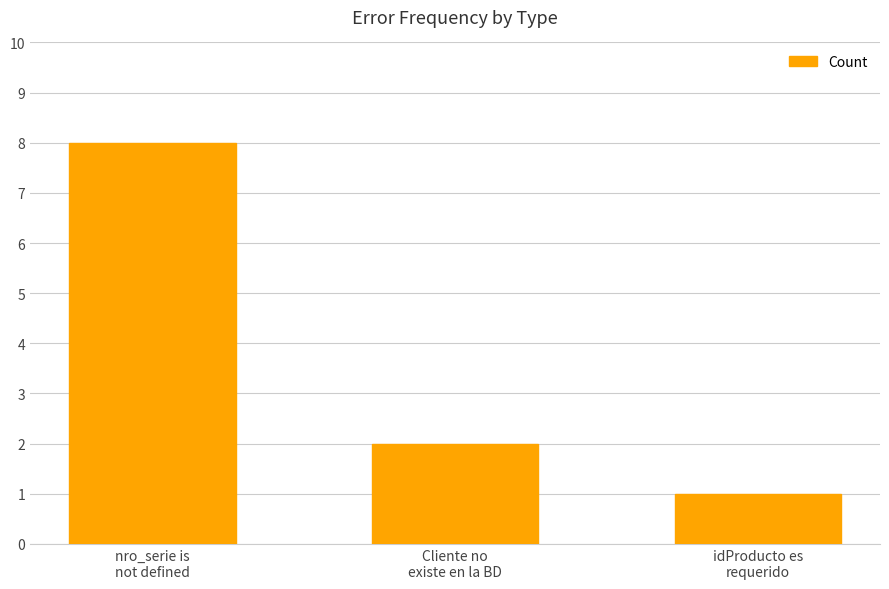

What position from the right is nro_serie is
not defined?

3